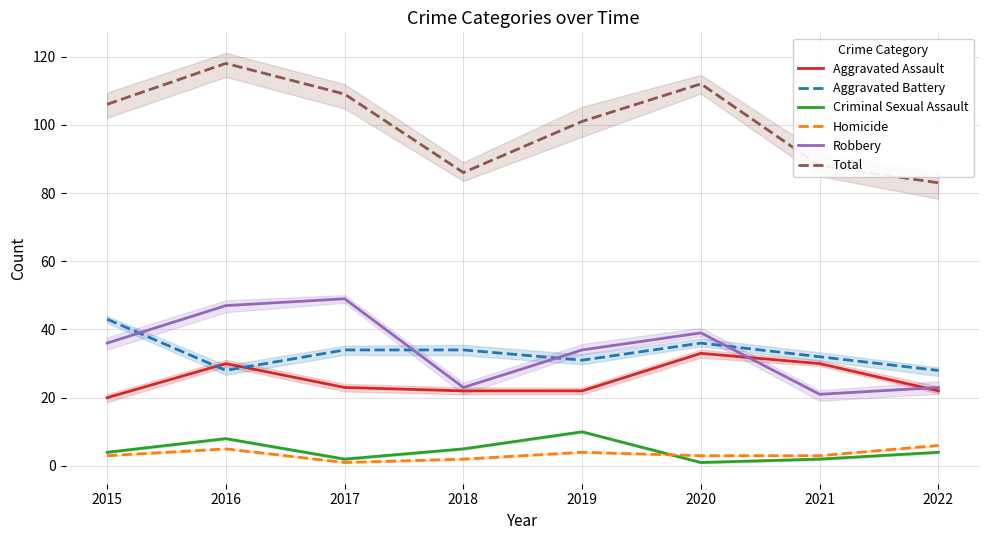

True or false: Total and Criminal Sexual Assault intersect in this chart.

False